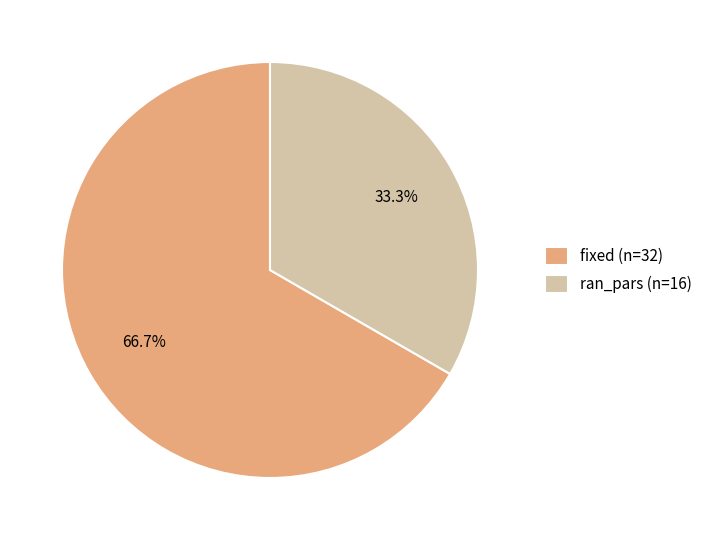

What percentage is the fixed slice, to the nearest percent?

67%